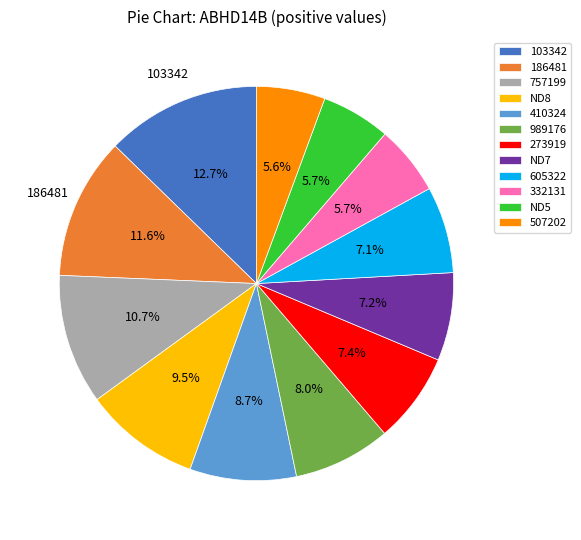

Which category has the biggest portion of the pie?

103342